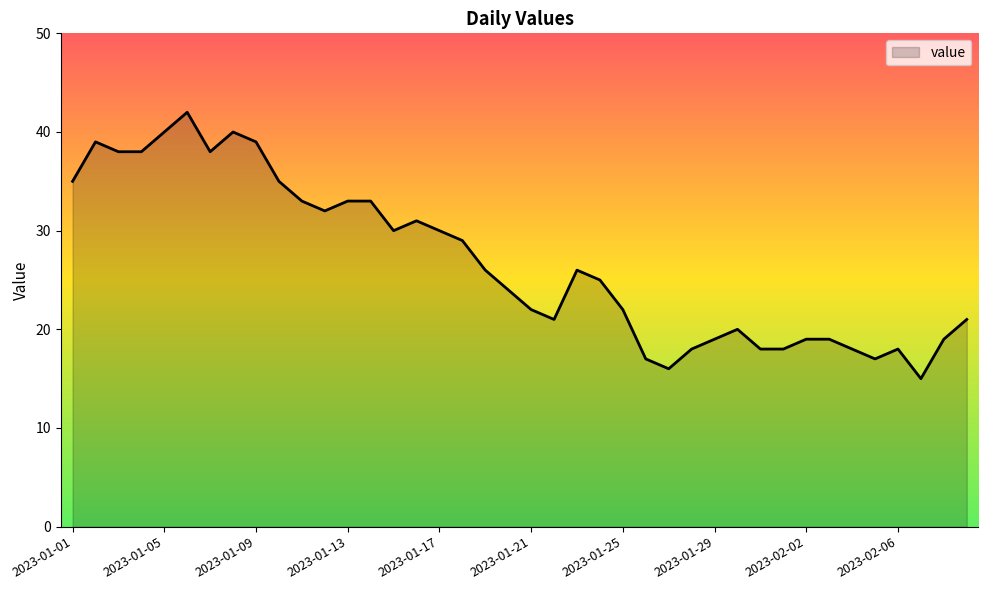

What is the minimum value shown in the chart?

15